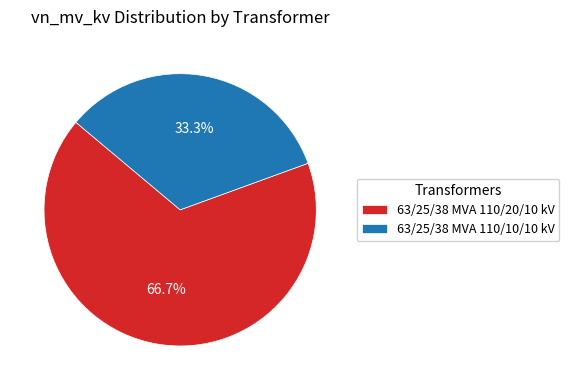

Rank the categories by value from highest to lowest.

63/25/38 MVA 110/20/10 kV, 63/25/38 MVA 110/10/10 kV